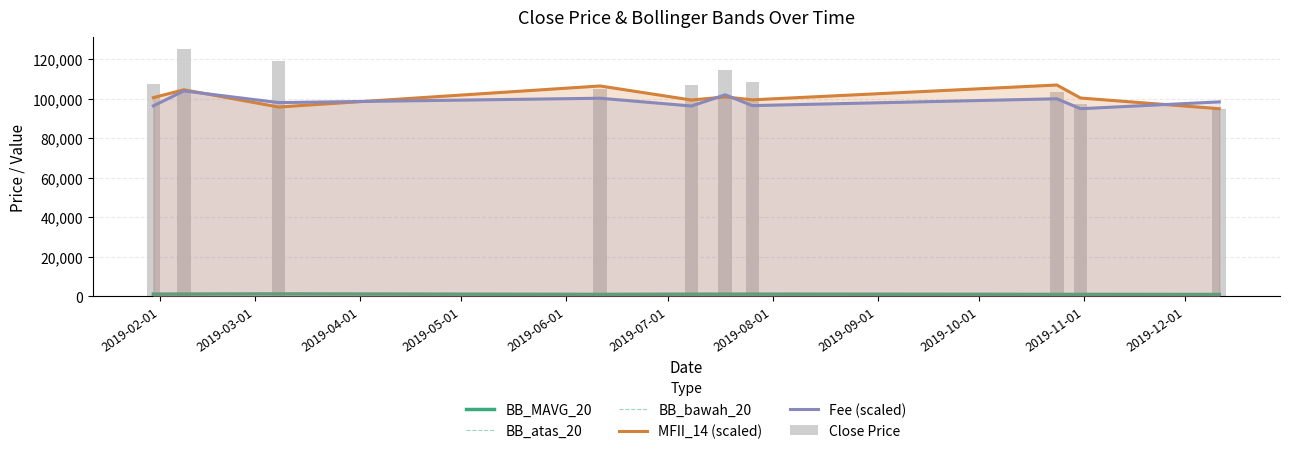

What is the sum of the MFII_14 (scaled) values at 2019-02-01 and 2019-04-01?

196455.4